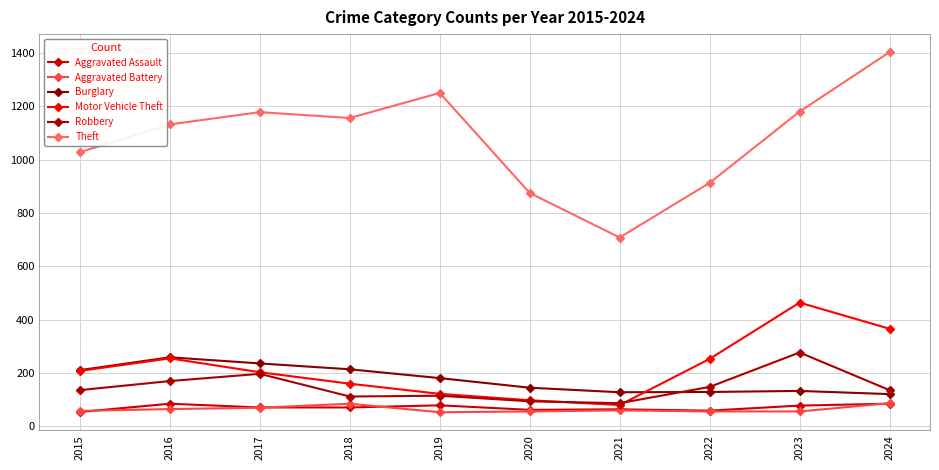

Reading left to right, what are all the values shown in this chart?

Aggravated Assault: 54	85	71	71	79	62	64	59	78	85
Aggravated Battery: 58	65	70	85	53	56	60	56	56	87
Burglary: 211	259	236	214	181	145	128	129	133	121
Motor Vehicle Theft: 208	255	203	160	122	98	80	253	464	366
Robbery: 136	170	197	112	115	94	87	148	277	136
Theft: 1028	1132	1178	1156	1250	875	708	913	1180	1403